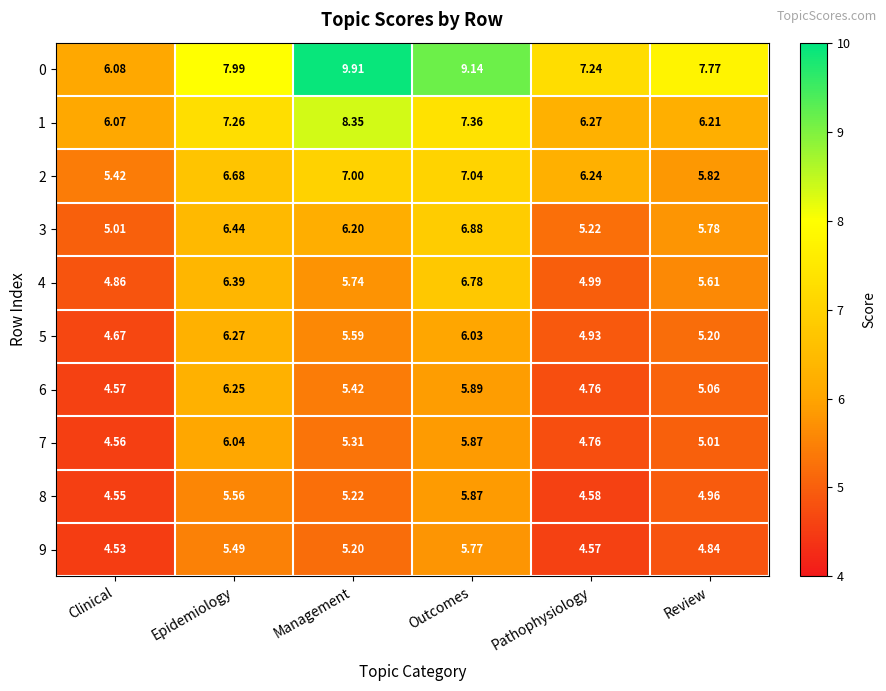

Rank the categories by 3 value from lowest to highest.

Clinical, Pathophysiology, Review, Management, Epidemiology, Outcomes